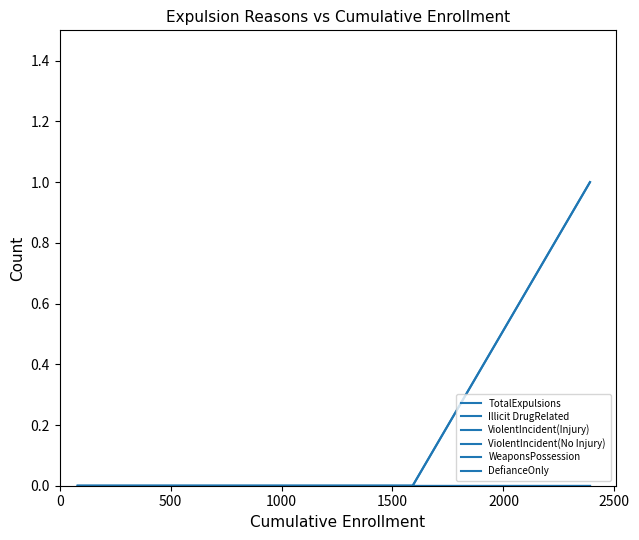

Is this an area chart (filled region under the line)?

No